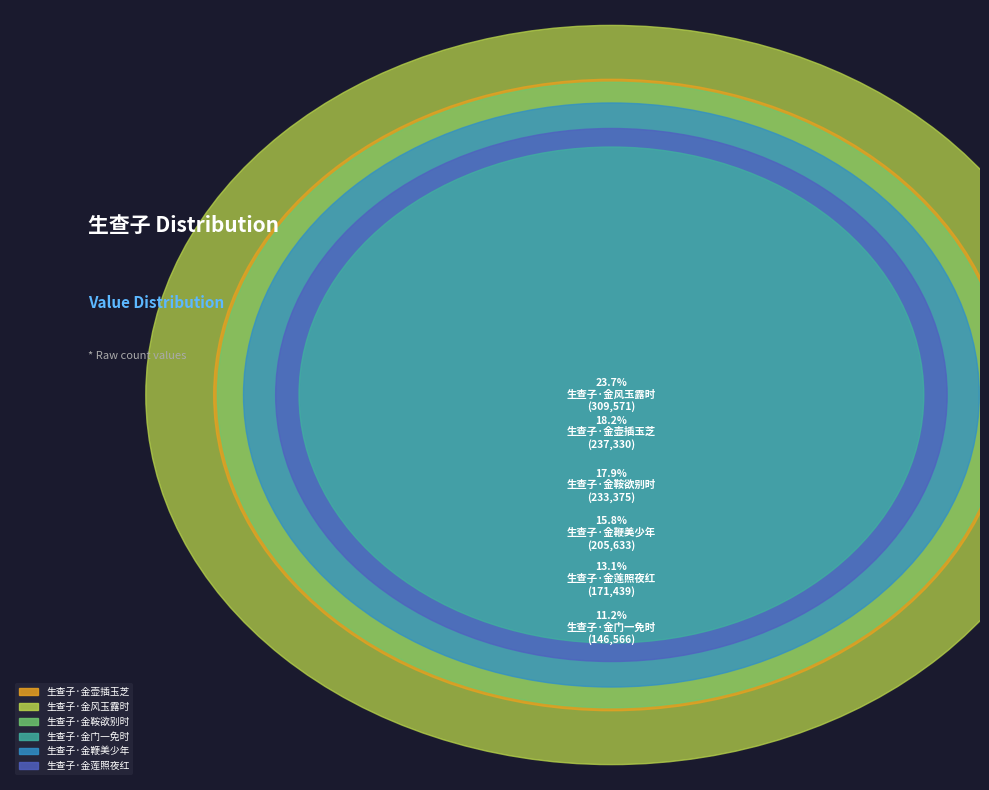

What is the smallest slice in the pie chart?

生查子·金门一免时